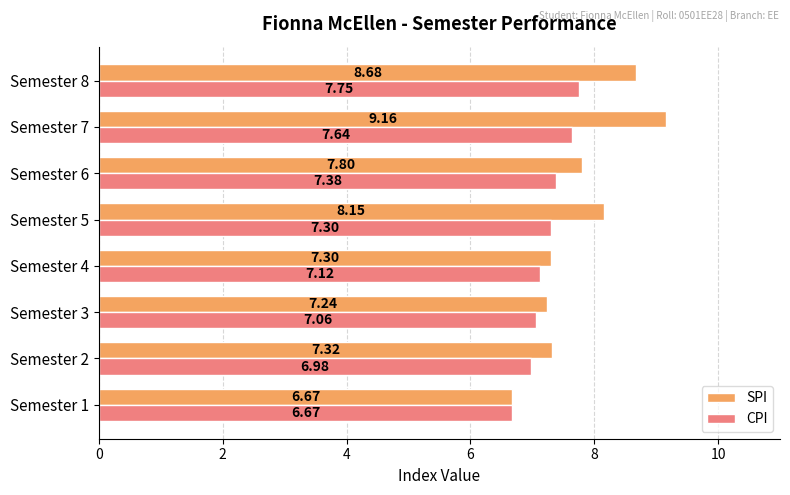

Which category has the highest value in the SPI series?

Semester 7